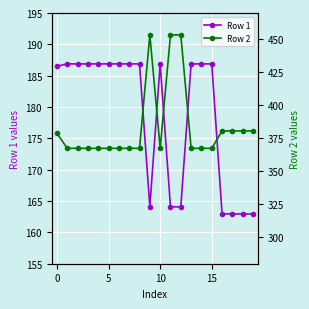

What is the difference between the highest and lowest values at 14?

180.6